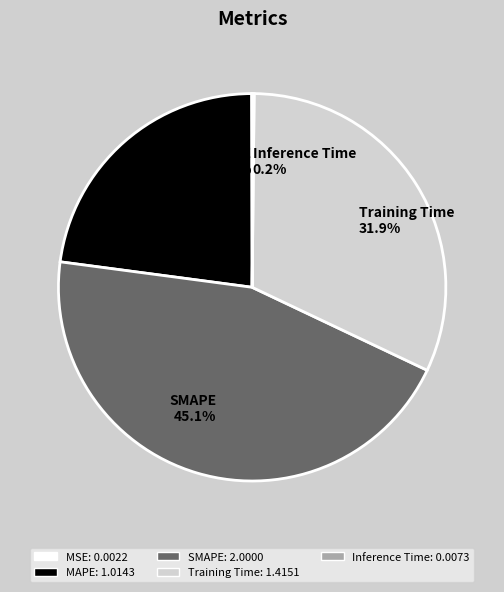

The MAPE slice represents 9% of the pie. True or false?

False